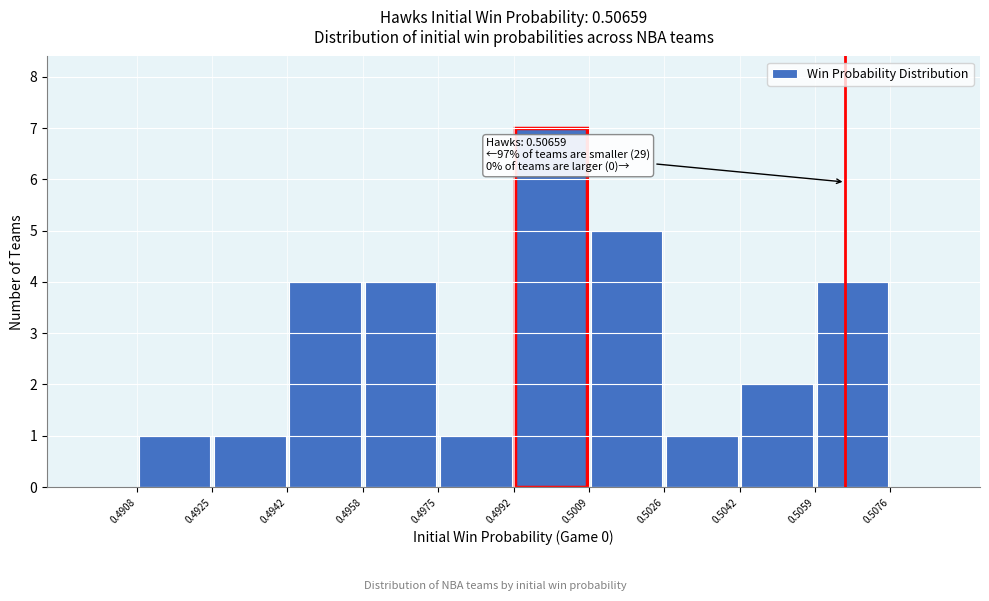

Over which range of the x-axis is the bar tallest?

0.4992 to 0.5009